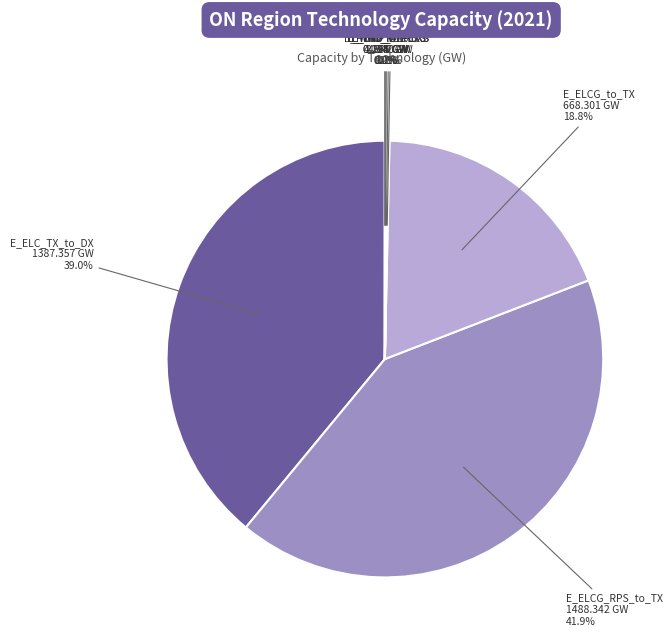

Which category has the biggest portion of the pie?

E_ELCG_RPS_to_TX